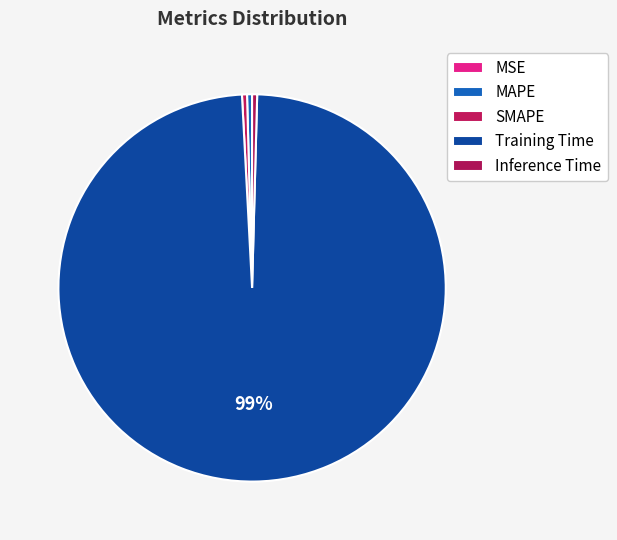

To the nearest percent, what percentage of the pie is Training Time?

99%